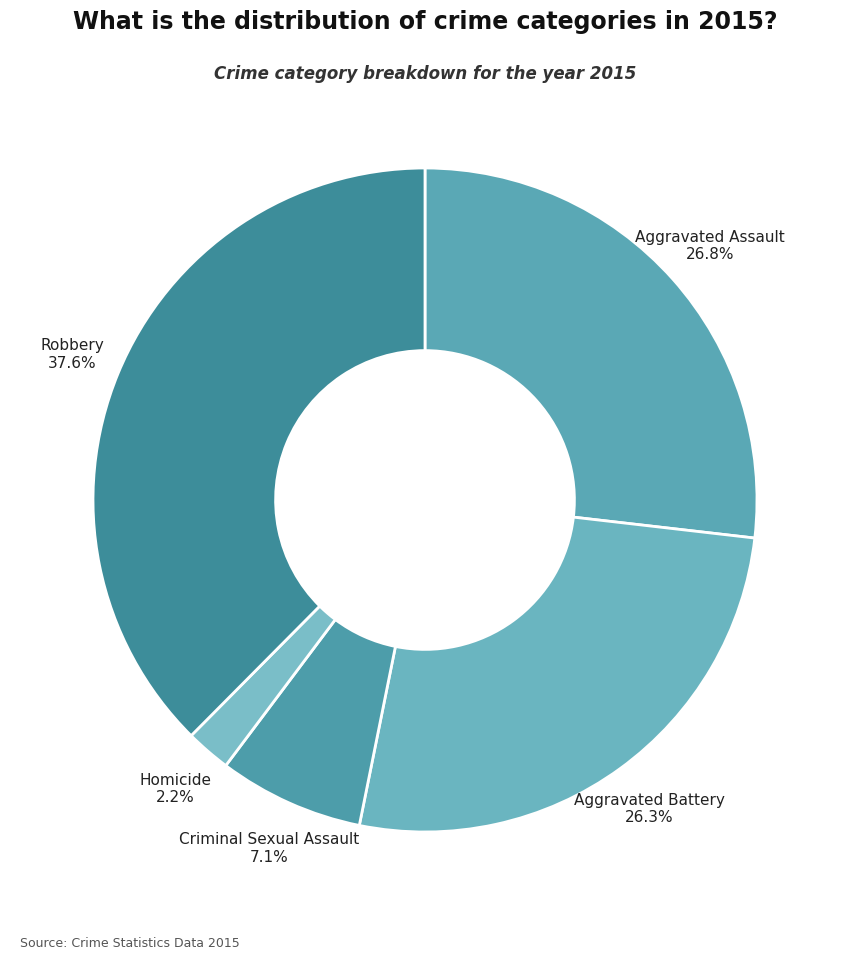

How many slices are in this pie chart?

5